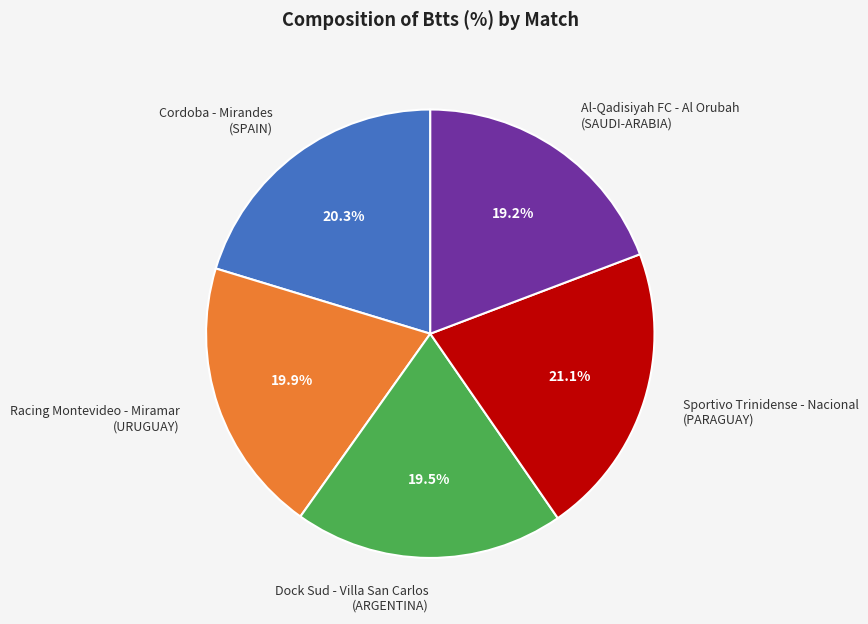

Which slice is the largest?

Sportivo Trinidense - Nacional (PARAGUAY)